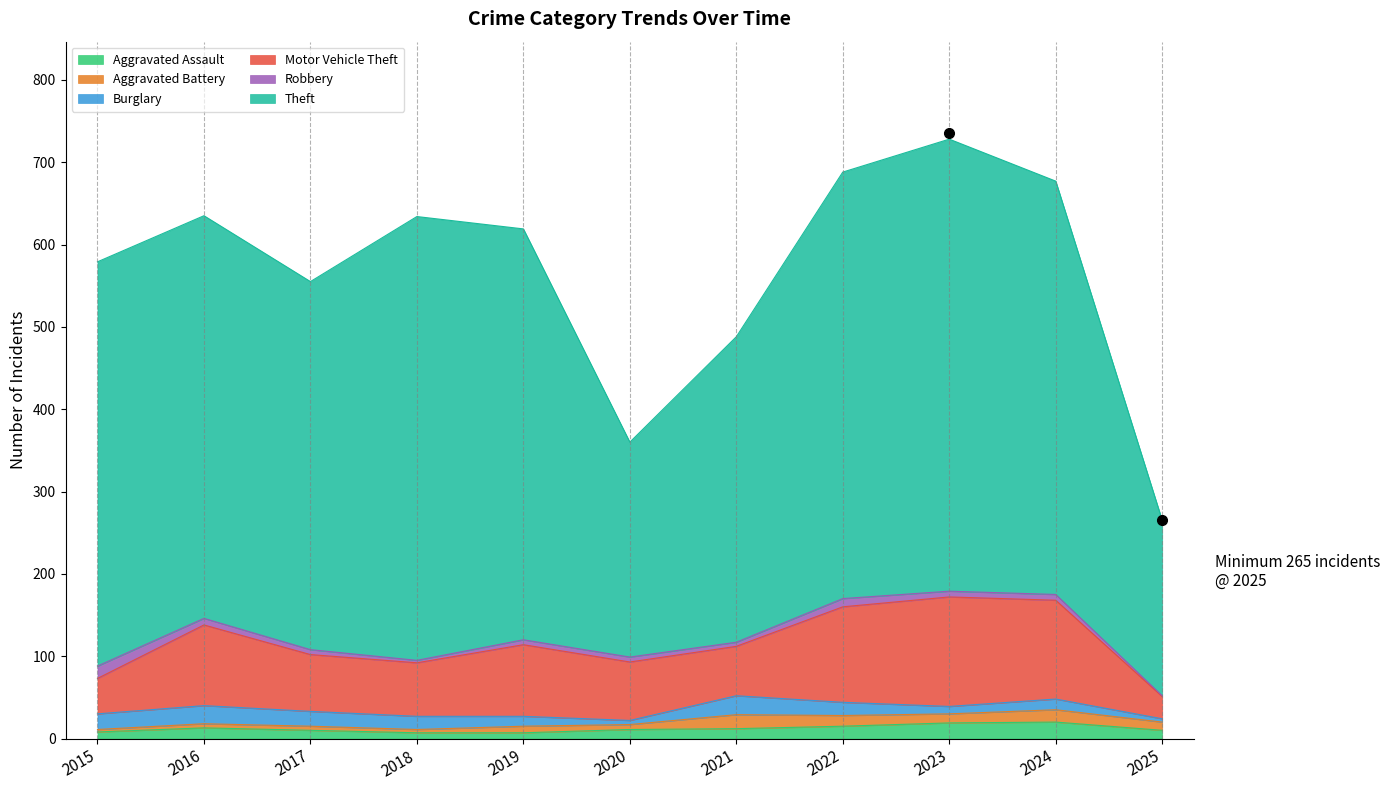

How many data points in Aggravated Battery are above 8?

5